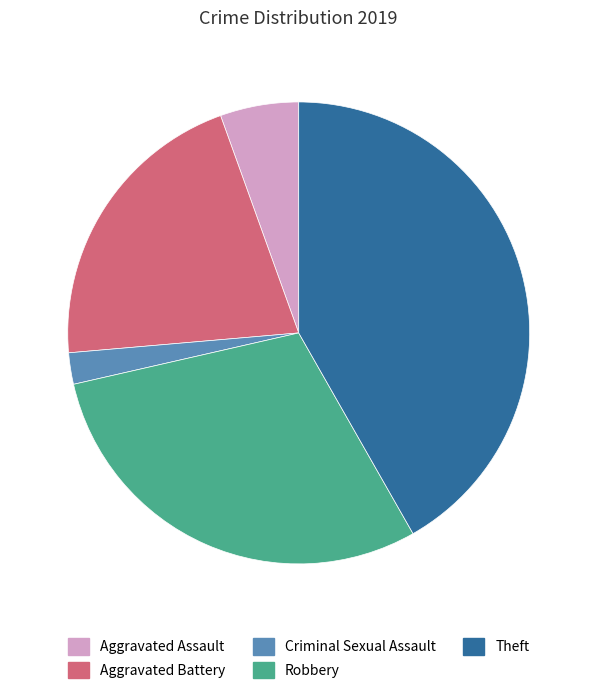

Rank the categories by value from lowest to highest.

Criminal Sexual Assault, Aggravated Assault, Aggravated Battery, Robbery, Theft